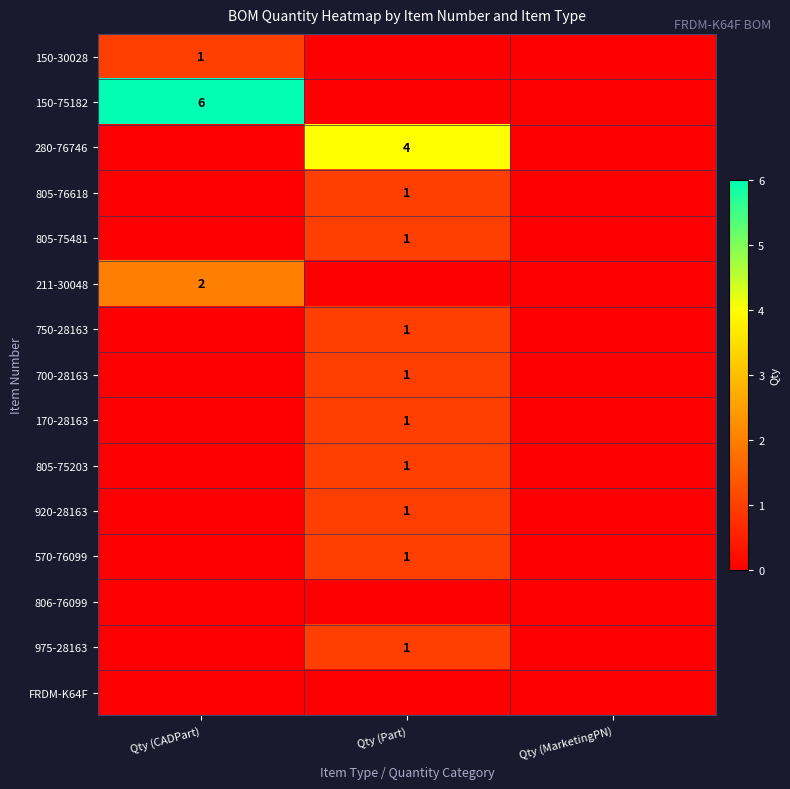

What is the greatest value displayed?

6